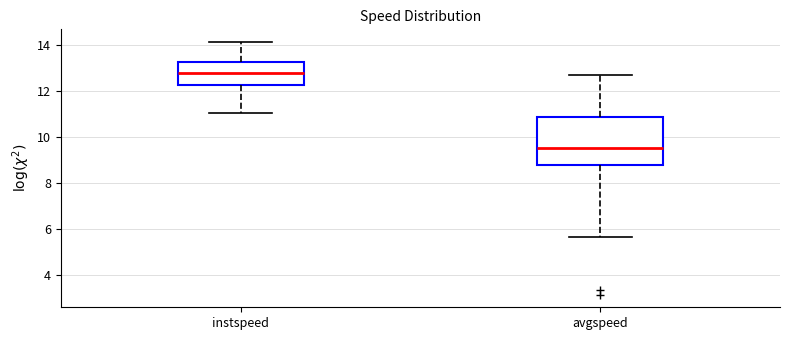

Which box has the lowest median line?

avgspeed